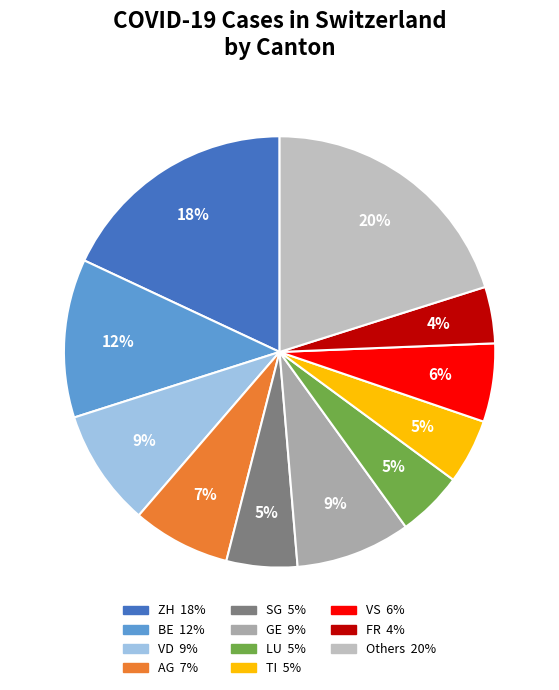

Count the number of slices in the pie.

11